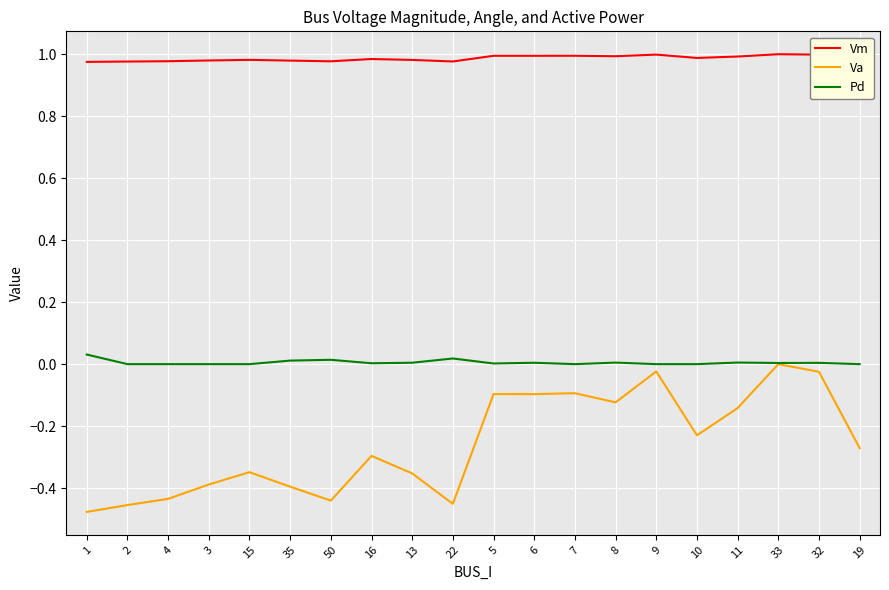

What are all the series names shown in the legend?

Vm, Va, Pd